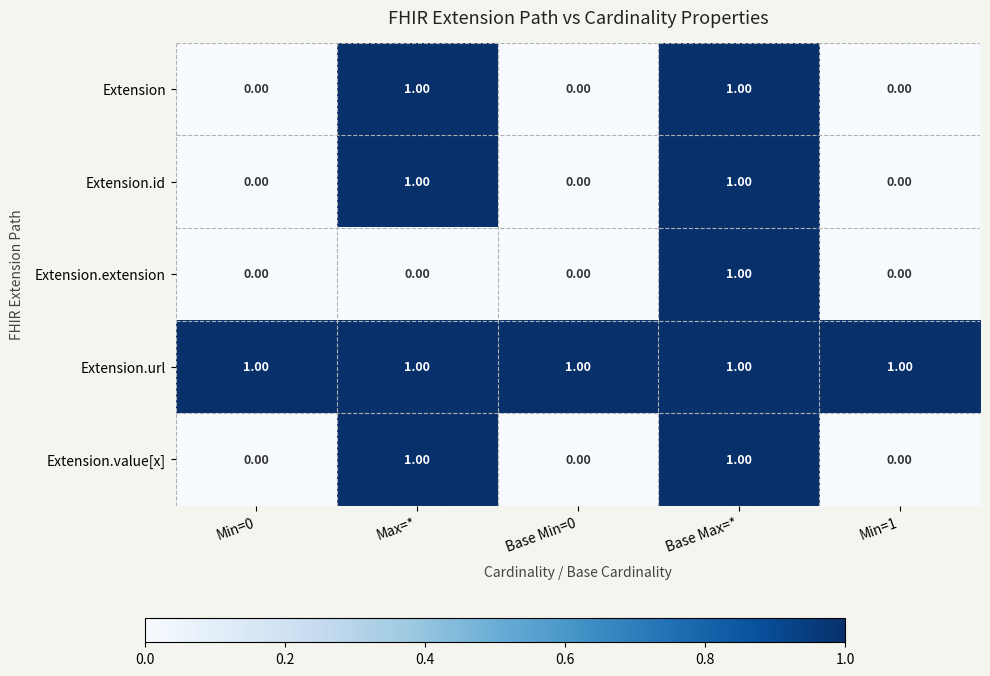

What is the sum of all Extension.url values?

5